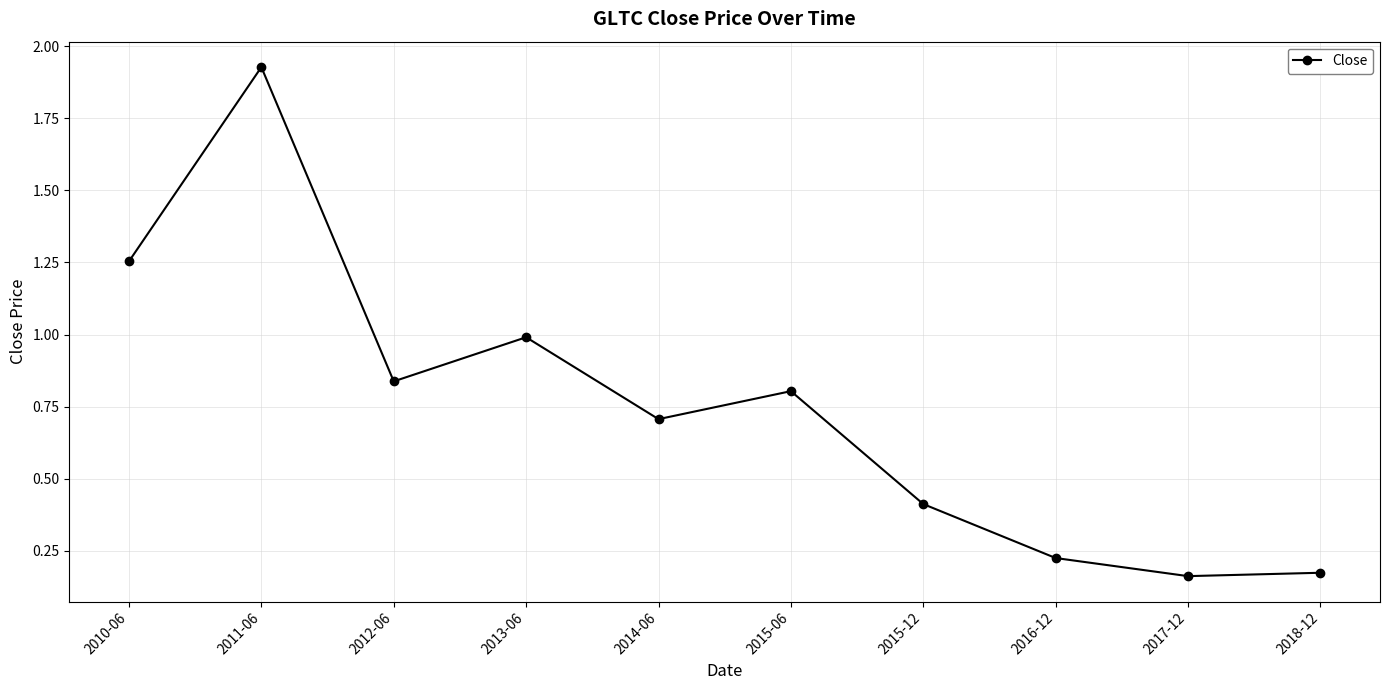

What position from the left is 2010-06?

1